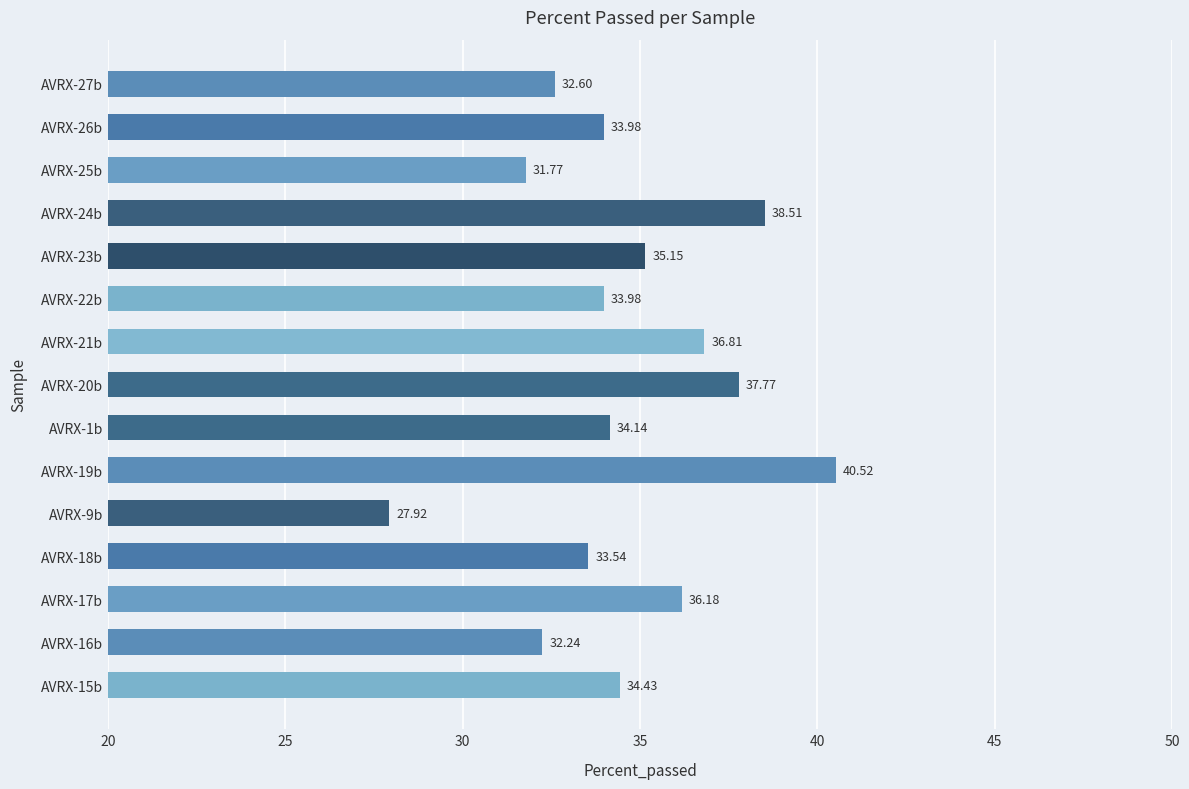

How many data points are less than 34?

7